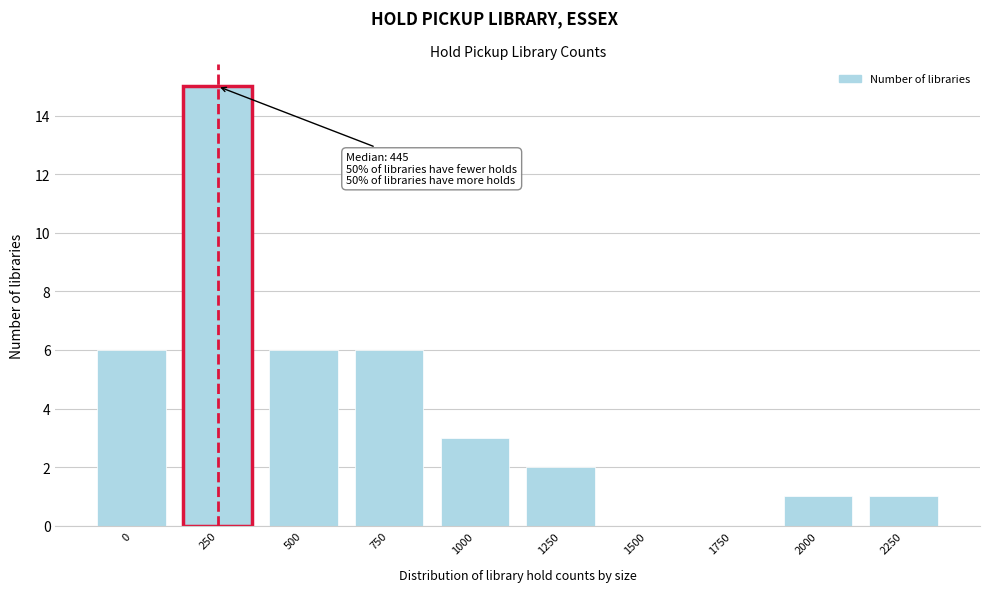

Reading left to right, list all the values displayed in this chart.

0=6	250=15	500=6	750=6	1000=3	1250=2	1500=0	1750=0	2000=1	2250=1